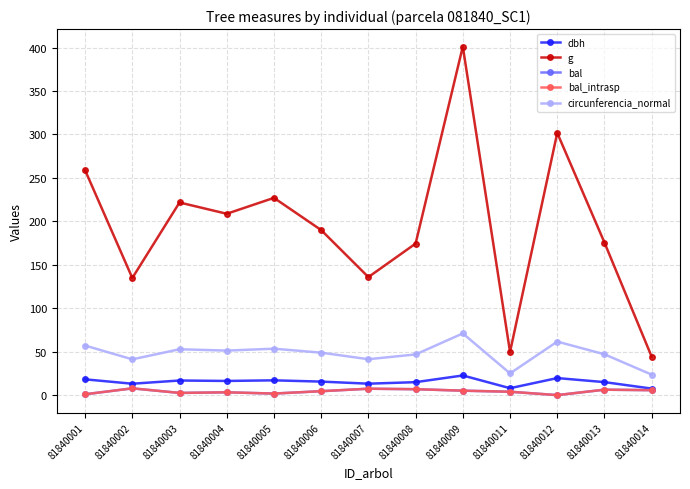

Does the chart have visible grid lines?

Yes